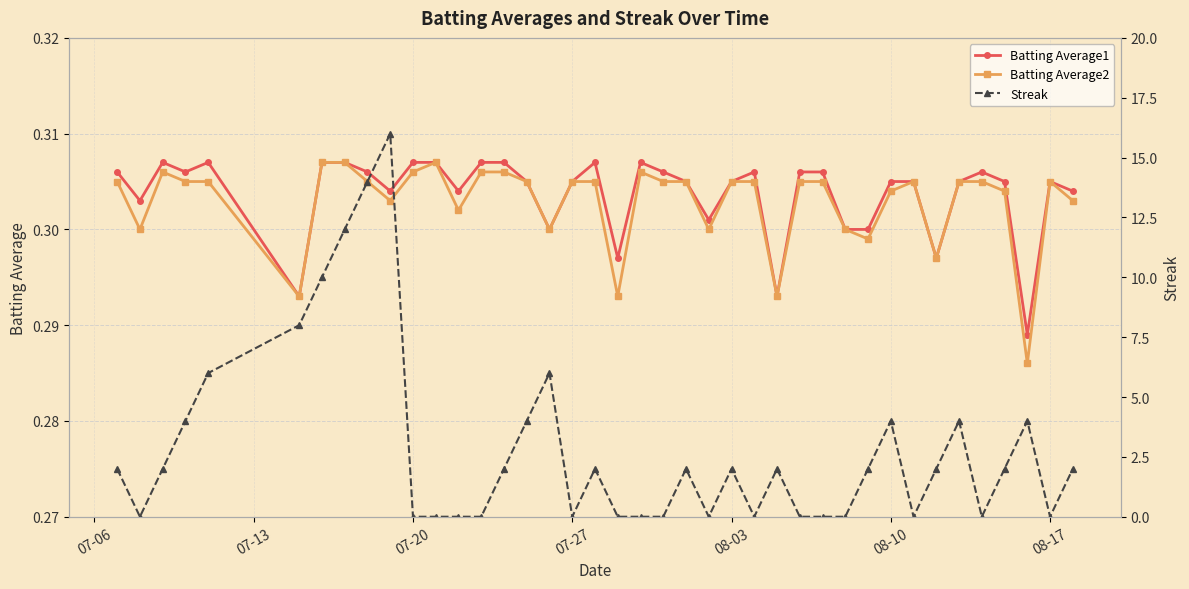

How many lines are shown in the chart?

3